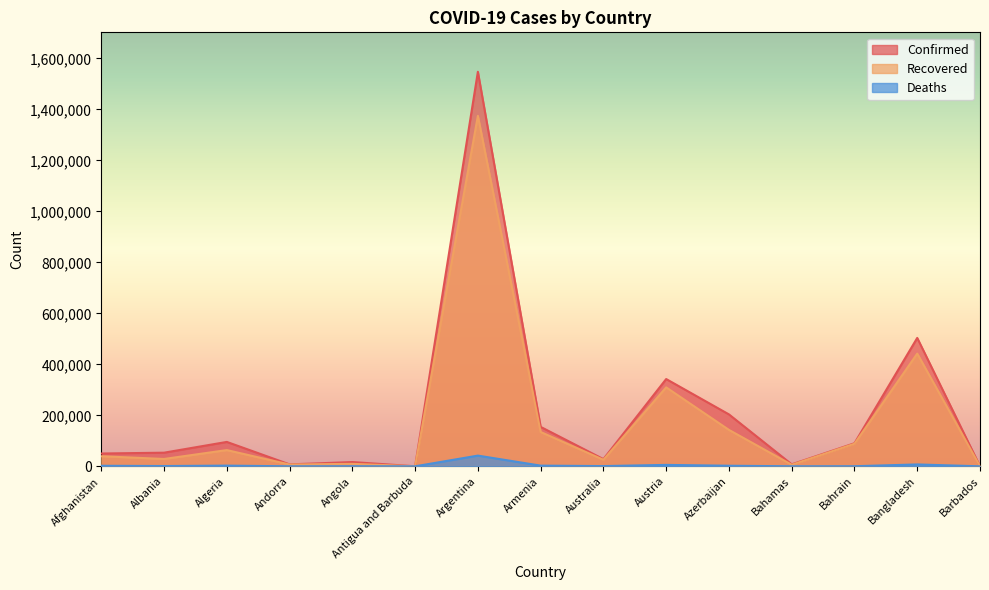

What is the highest value of the Deaths series?

41997